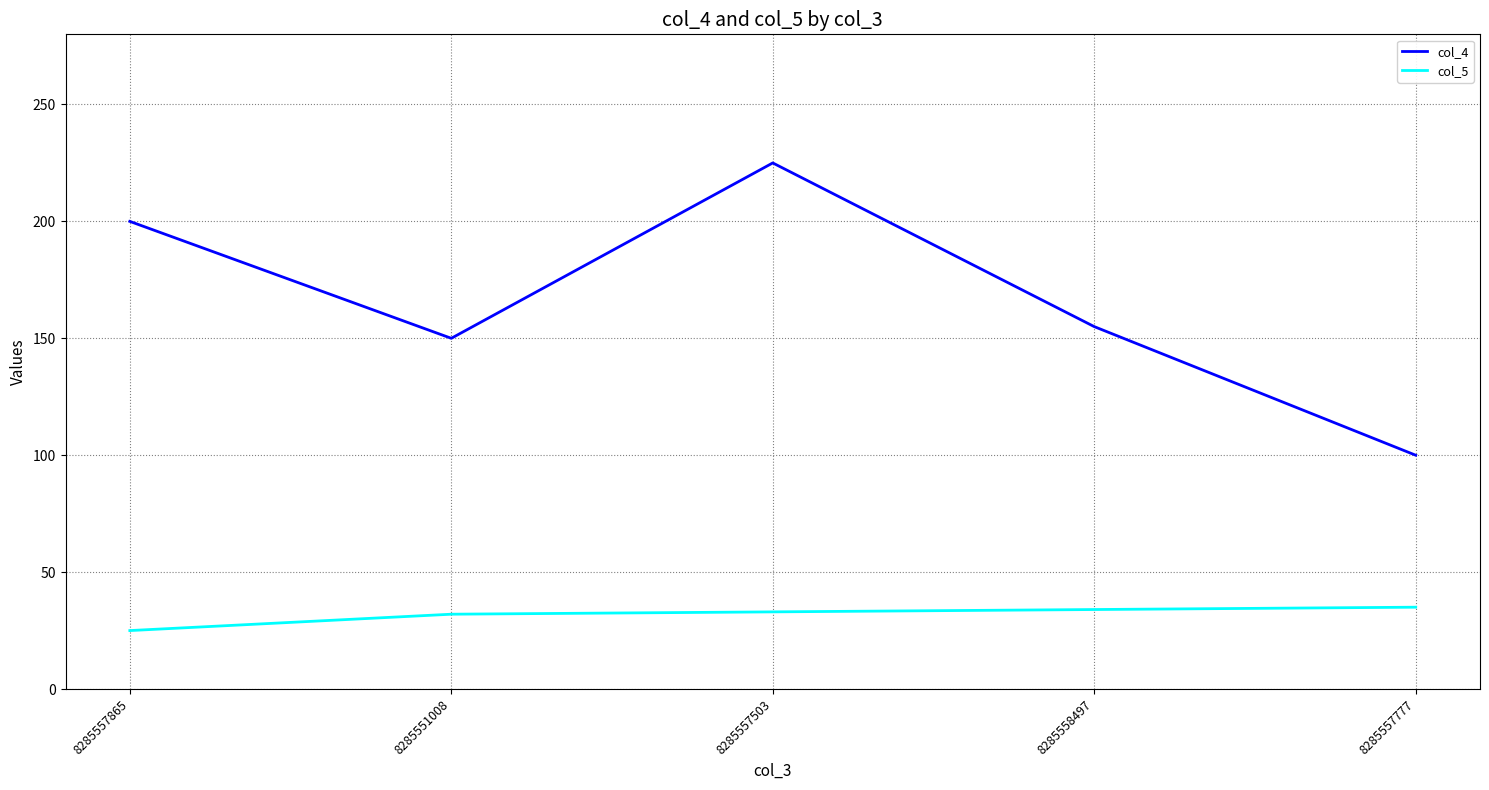

How many lines are shown in the chart?

2